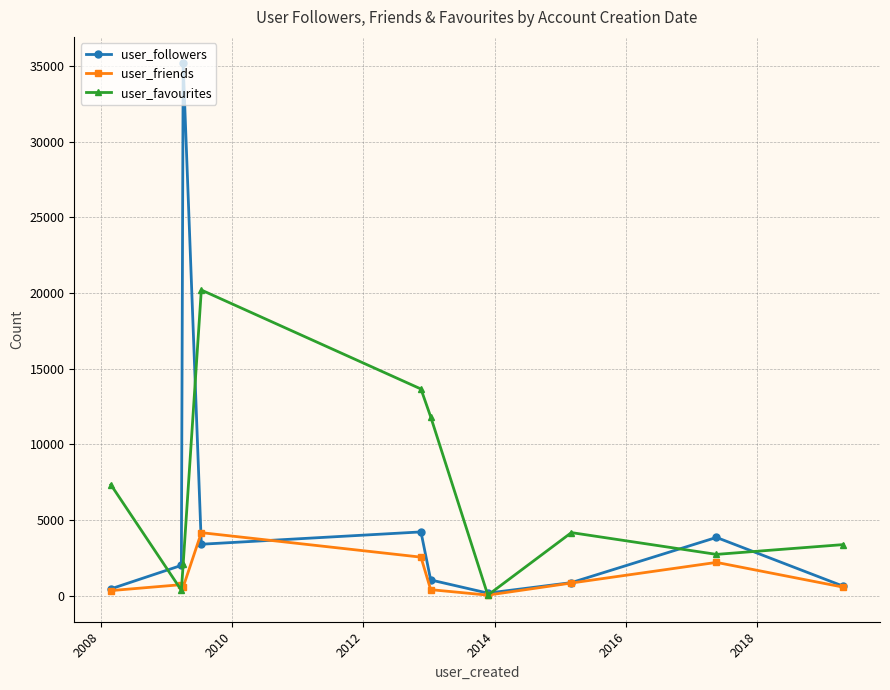

How many data points in user_favourites are less than 4180?

5